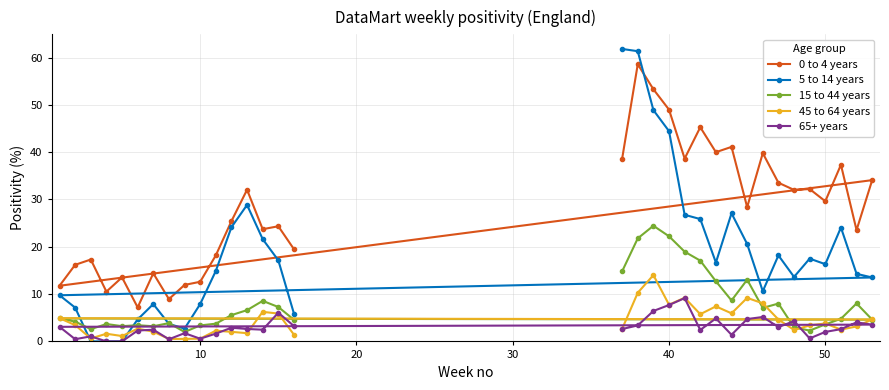

Does the chart display data point markers on the line(s)?

Yes